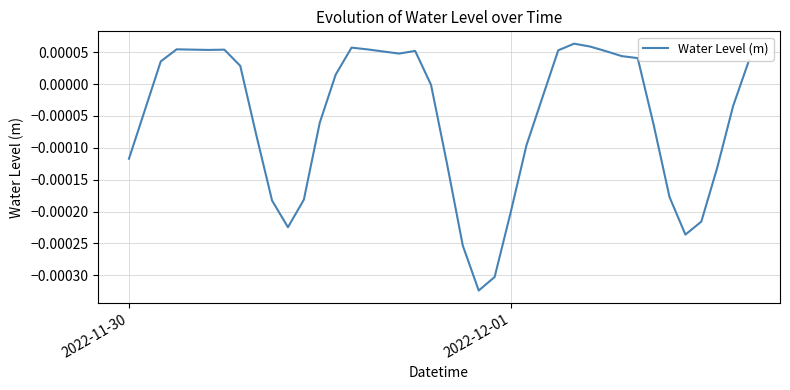

Does the chart display data point markers on the line(s)?

No